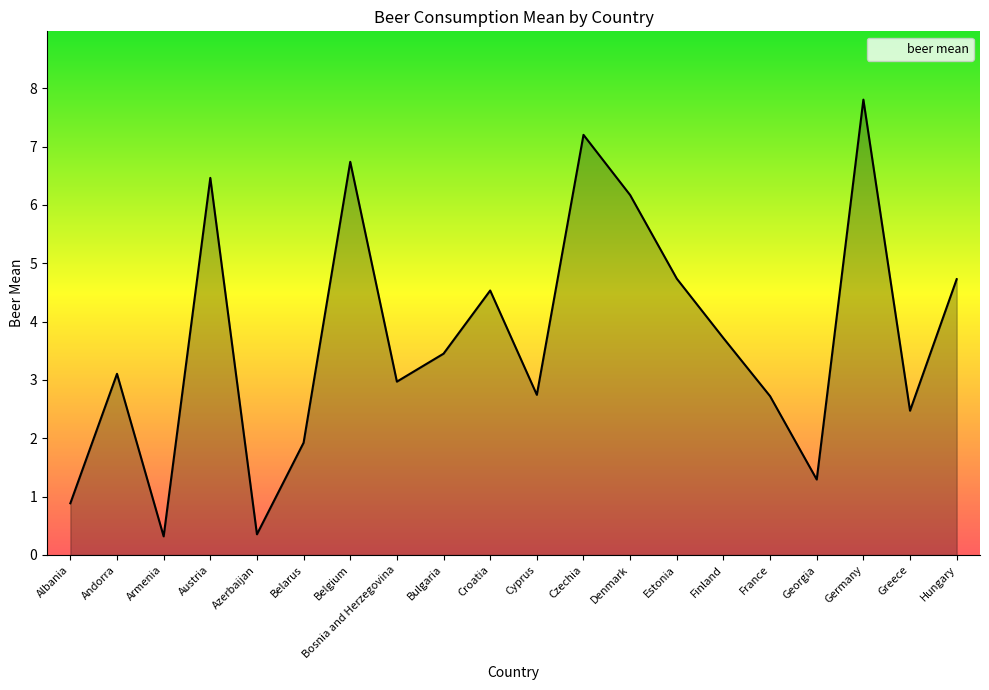

What is the change in value from Belarus to Belgium?

+4.8